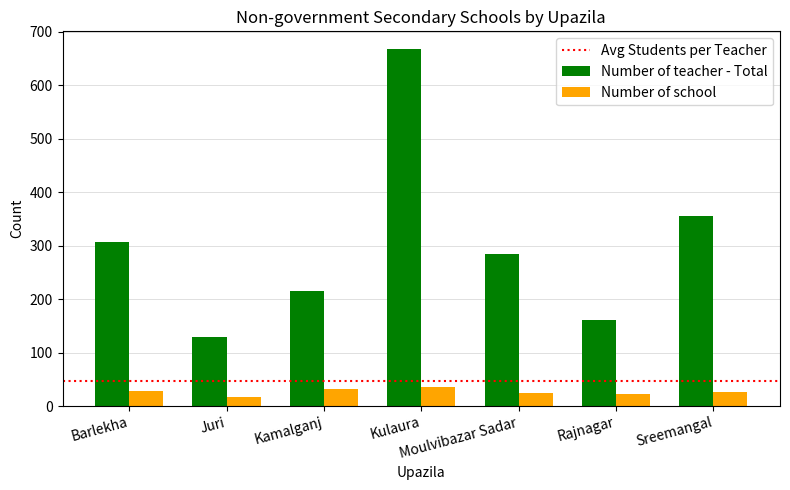

List the series in order of their peak value, highest first.

Number of teacher - Total, Number of school